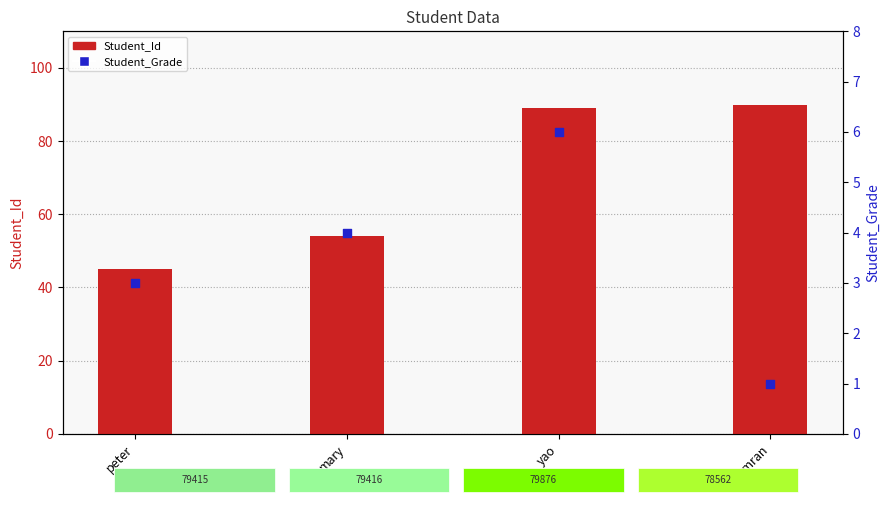

What is the total value across all series at yao?

95